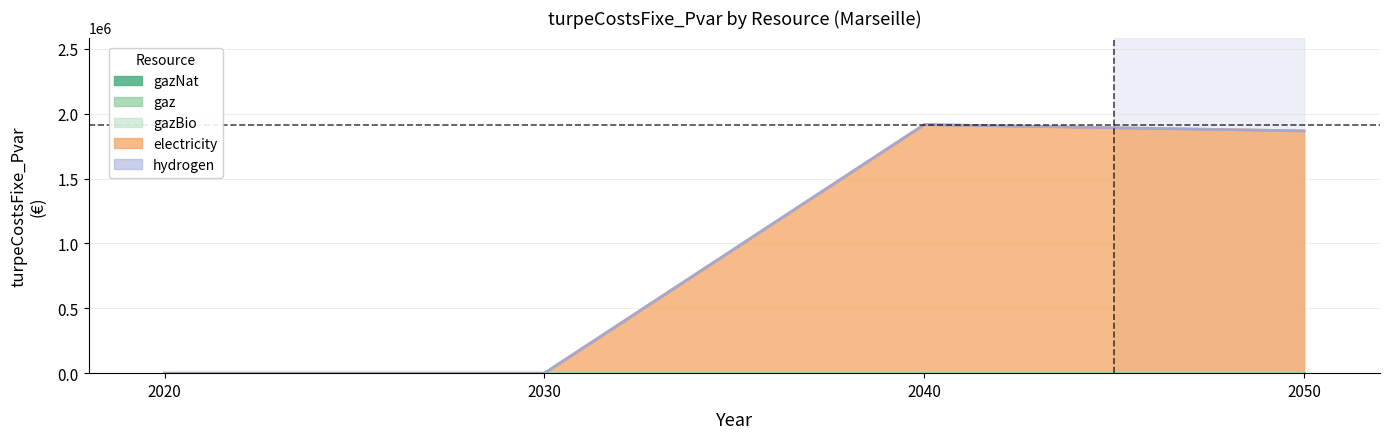

Reading right to left, extract all data points from this chart.

gazNat: 0.0	0.0	0.0	0.0
gaz: 0.0	0.0	0.0	0.0
gazBio: 0.0	0.0	0.0	0.0
electricity: 1868041.2	1916852.4	0.0	0.0
hydrogen: 0.0	0.0	0.0	0.0